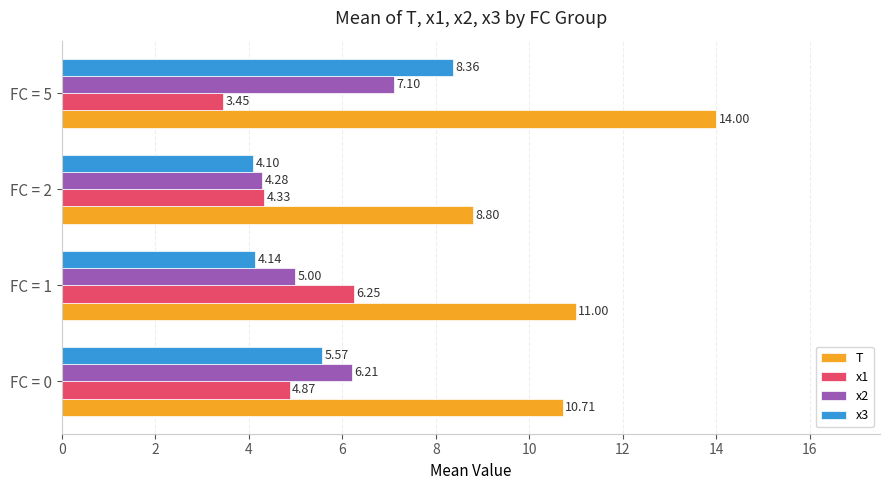

Rank the categories by T value from highest to lowest.

FC = 5, FC = 1, FC = 0, FC = 2